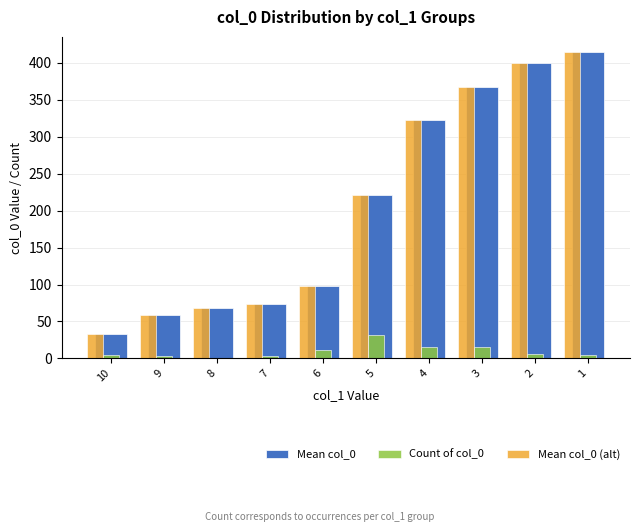

What is the approximate value of Count of col_0 at 3?

15.0